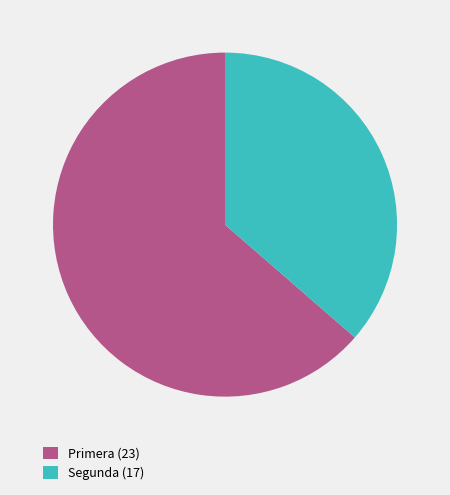

Do Primera (23) and Segunda (17) together represent more than half of the pie?

Yes